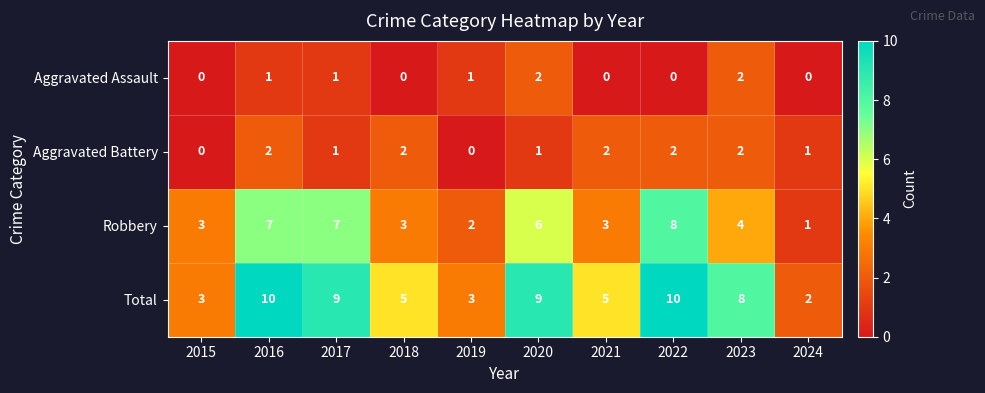

What is the difference between the maximum and minimum values in the Total series?

8